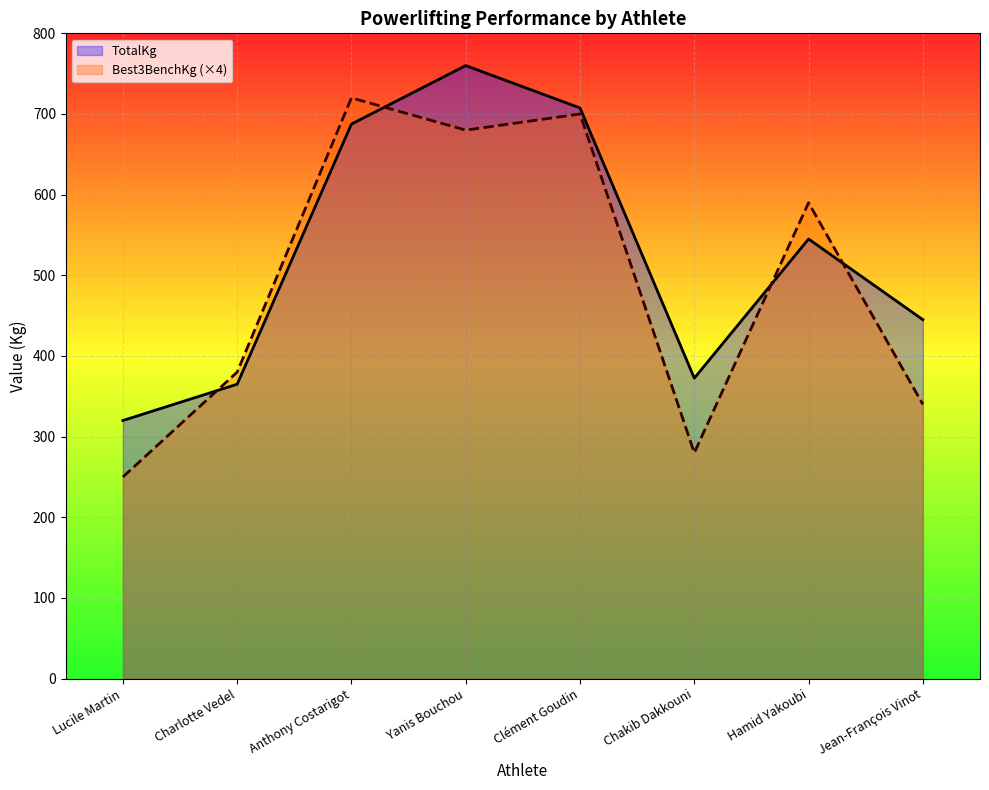

What is the label of the 8th point from the left?

Jean-François Vinot